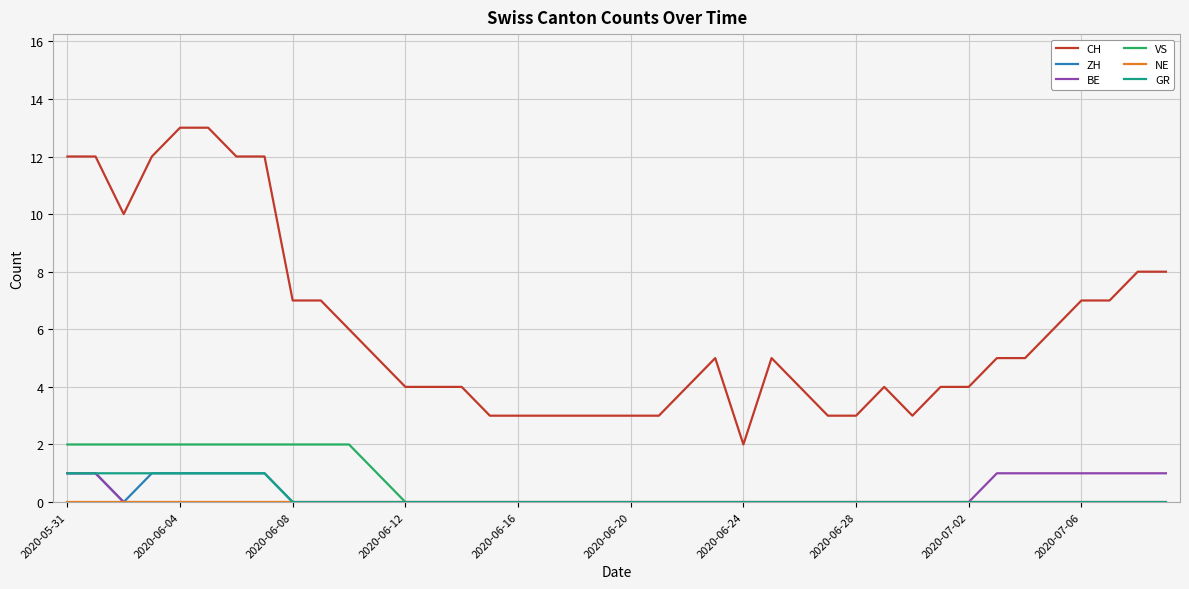

True or false: CH and ZH cross at least once.

False